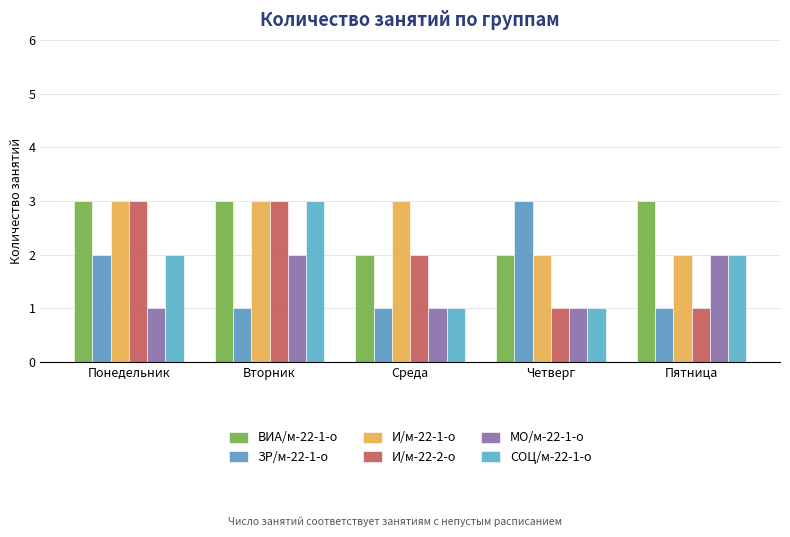

True or false: И/м-22-1-о has a value of 1 at Пятница.

False